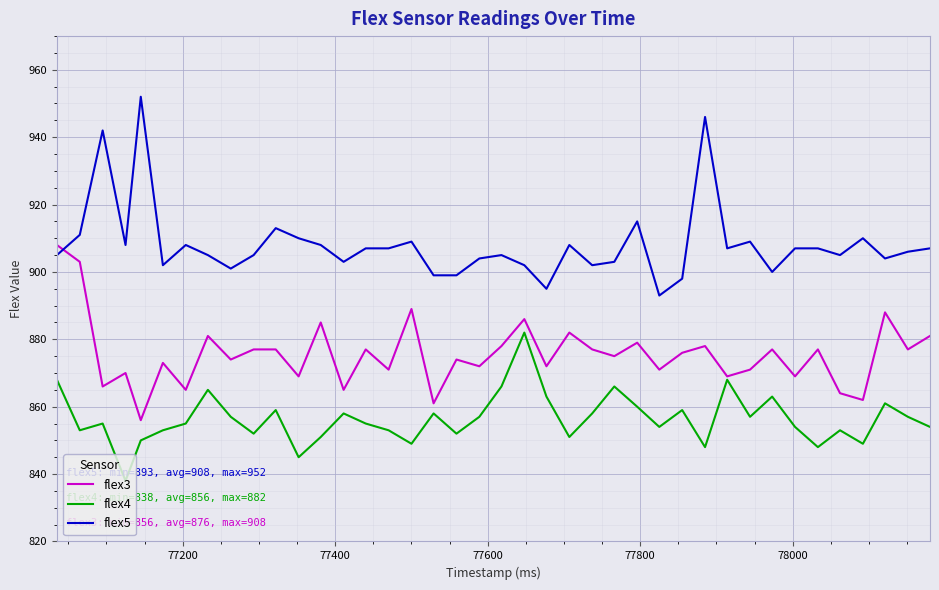

At how many categories does at least one series exceed 940?

3